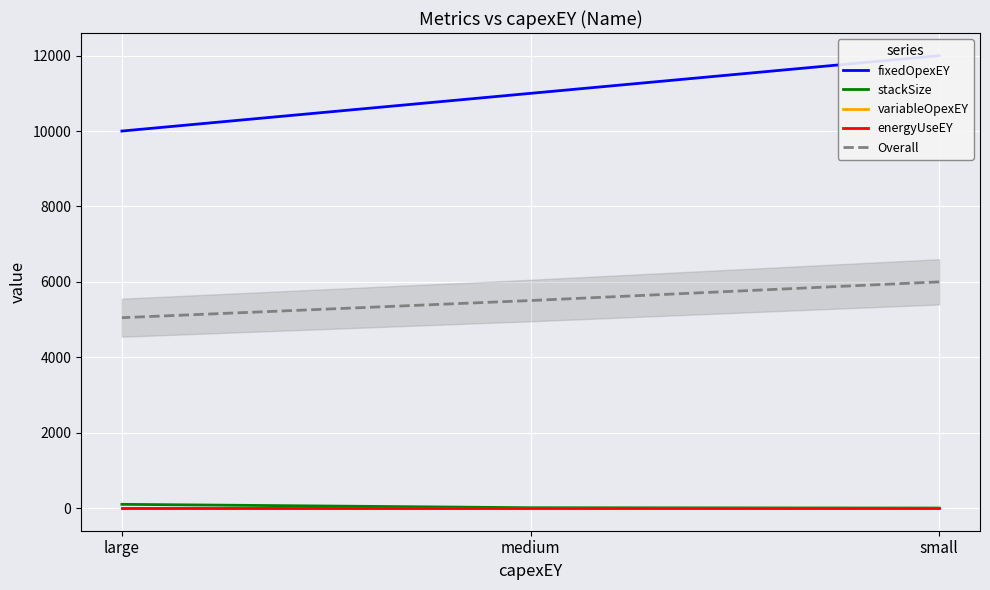

How many values in the fixedOpexEY series are below 11000?

1